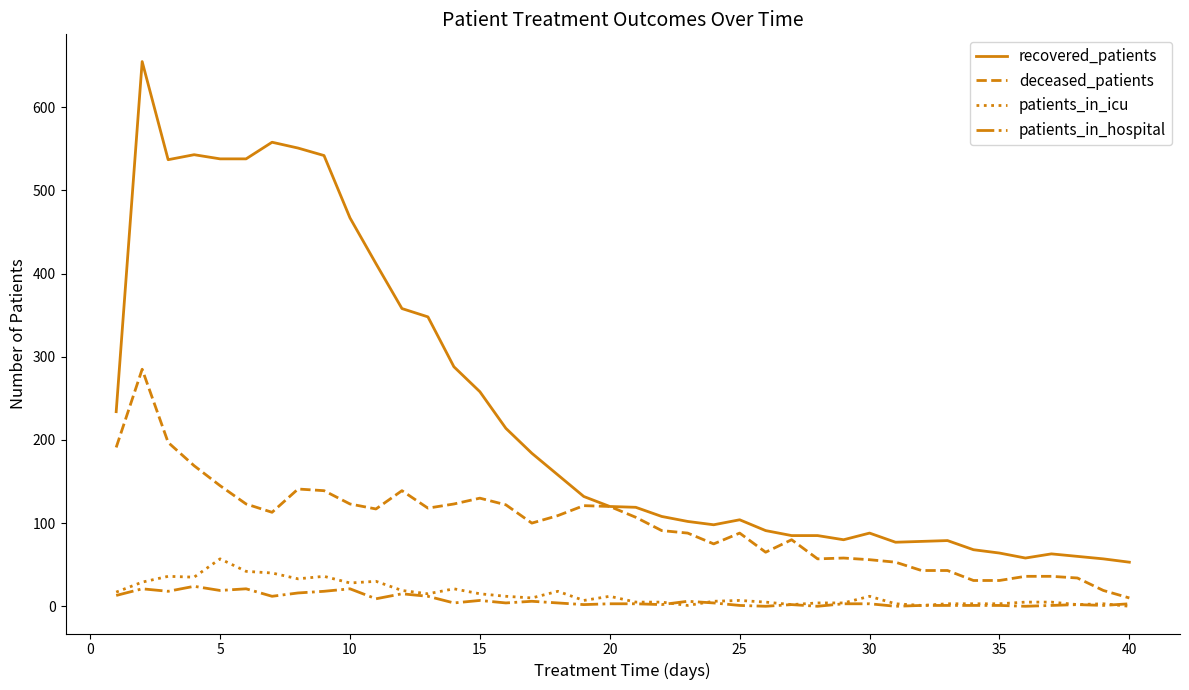

What is the maximum value shown in the chart?

655